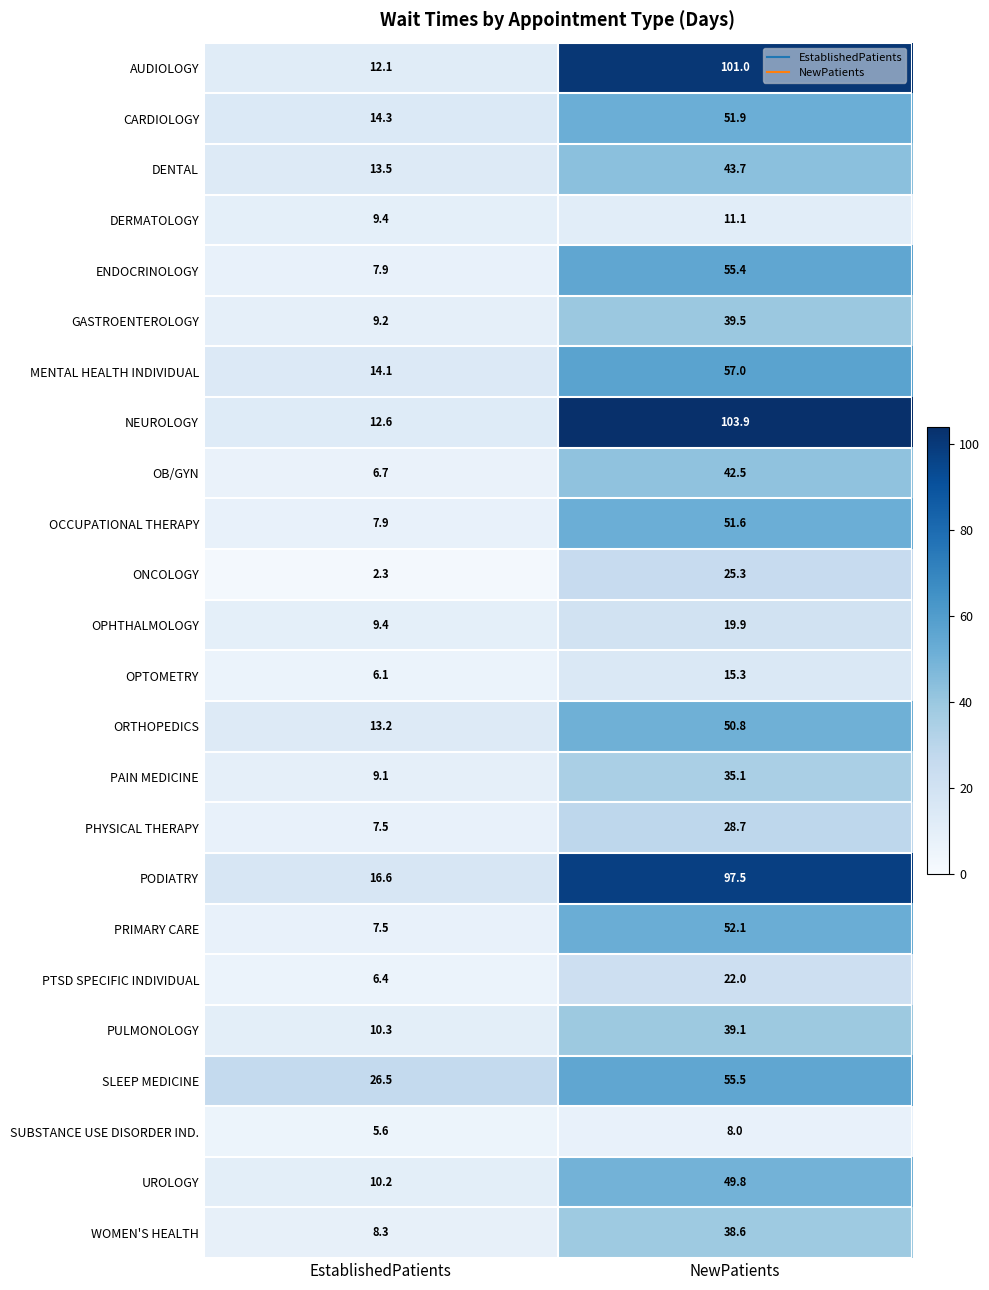

Is it true that DERMATOLOGY equals 16.8 at EstablishedPatients?

False